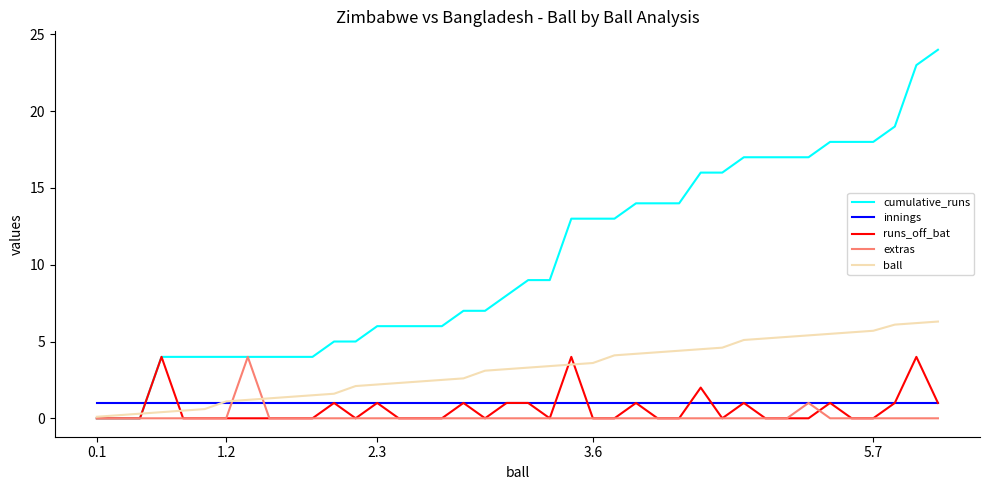

What is the lowest value of the innings series?

1.0